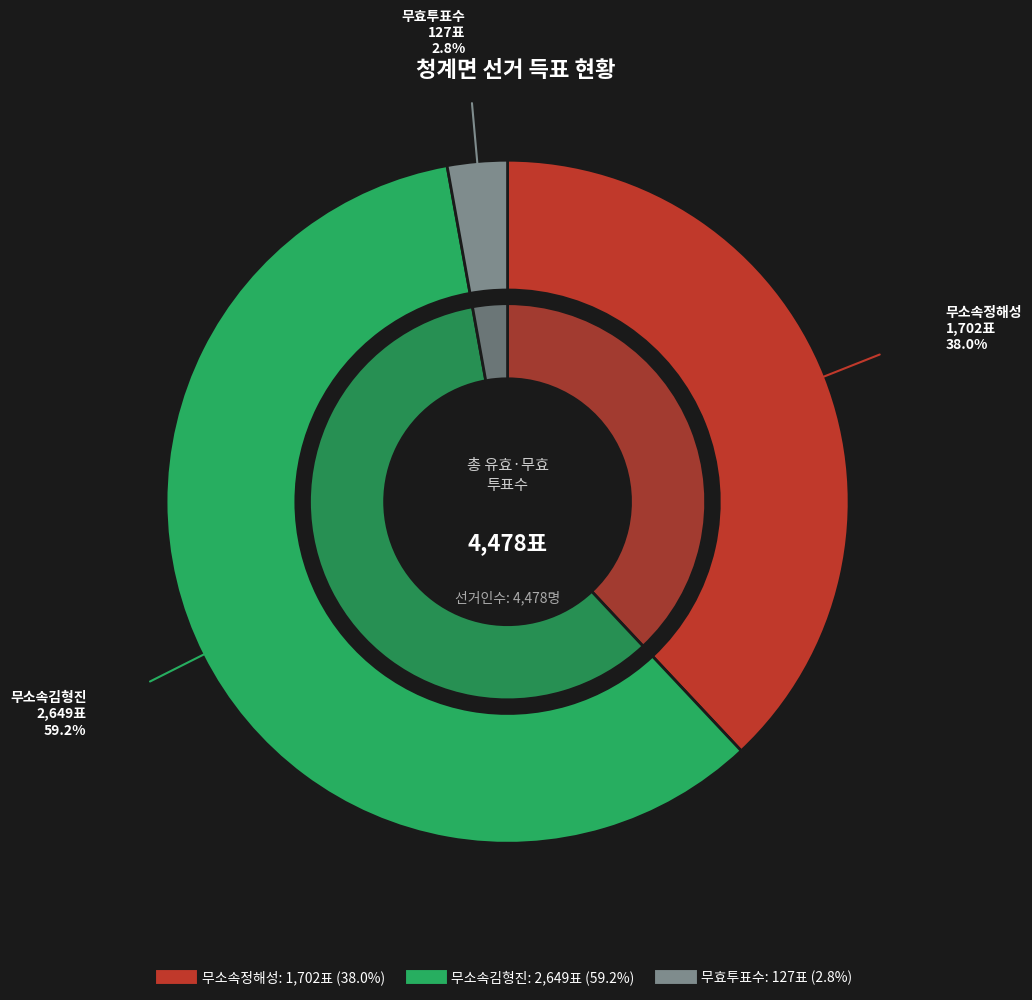

How much of the chart is everything except 무효투표수?

97.2%